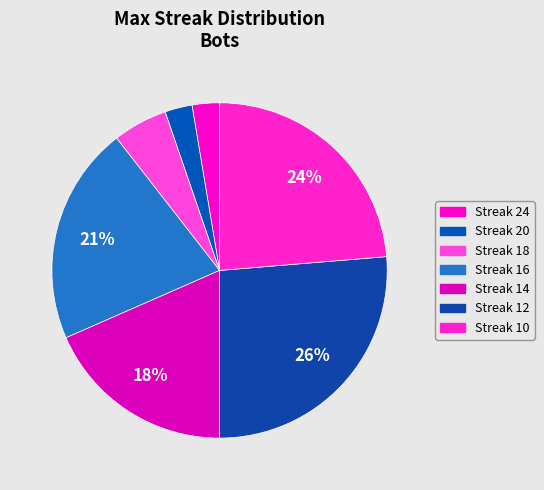

Is there any slice that represents more than half of the pie?

No